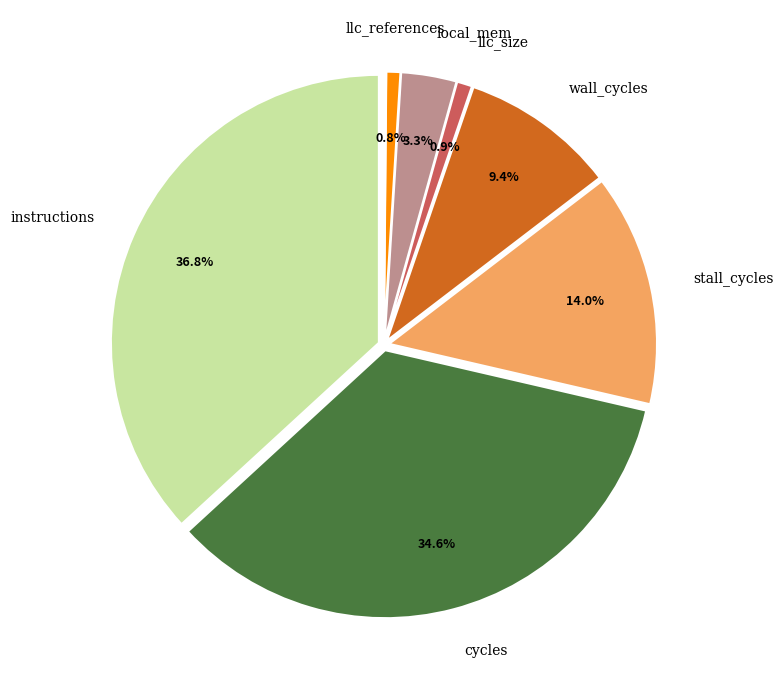

Is there any slice that represents more than half of the pie?

No